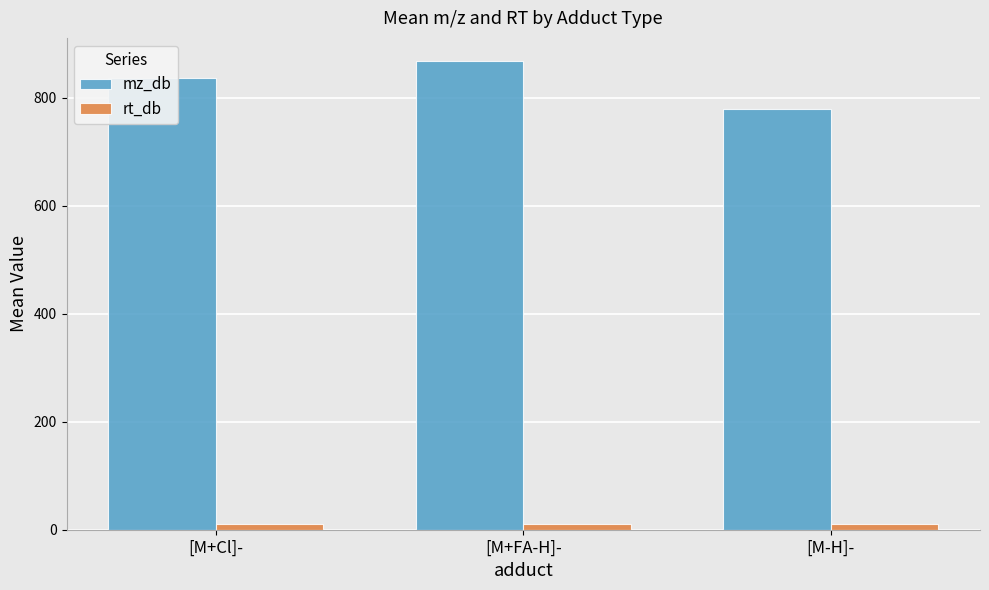

Which label corresponds to the largest value in the chart?

[M+FA-H]-